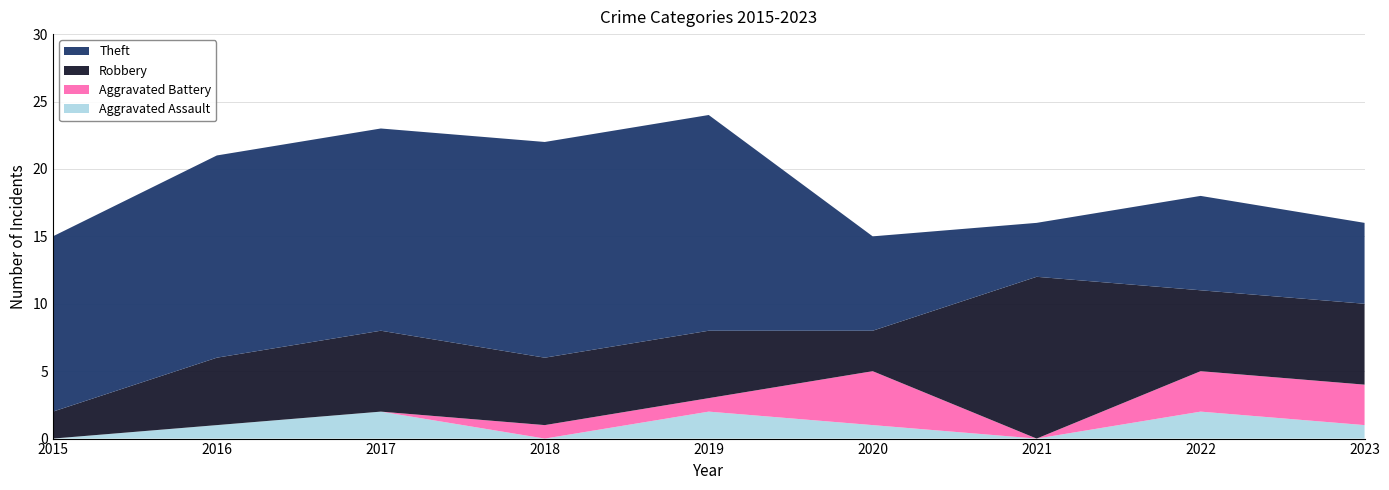

Reading right to left, what are all the values shown in this chart?

Aggravated Assault: 1	2	0	1	2	0	2	1	0
Aggravated Battery: 3	3	0	4	1	1	0	0	0
Robbery: 6	6	12	3	5	5	6	5	2
Theft: 6	7	4	7	16	16	15	15	13